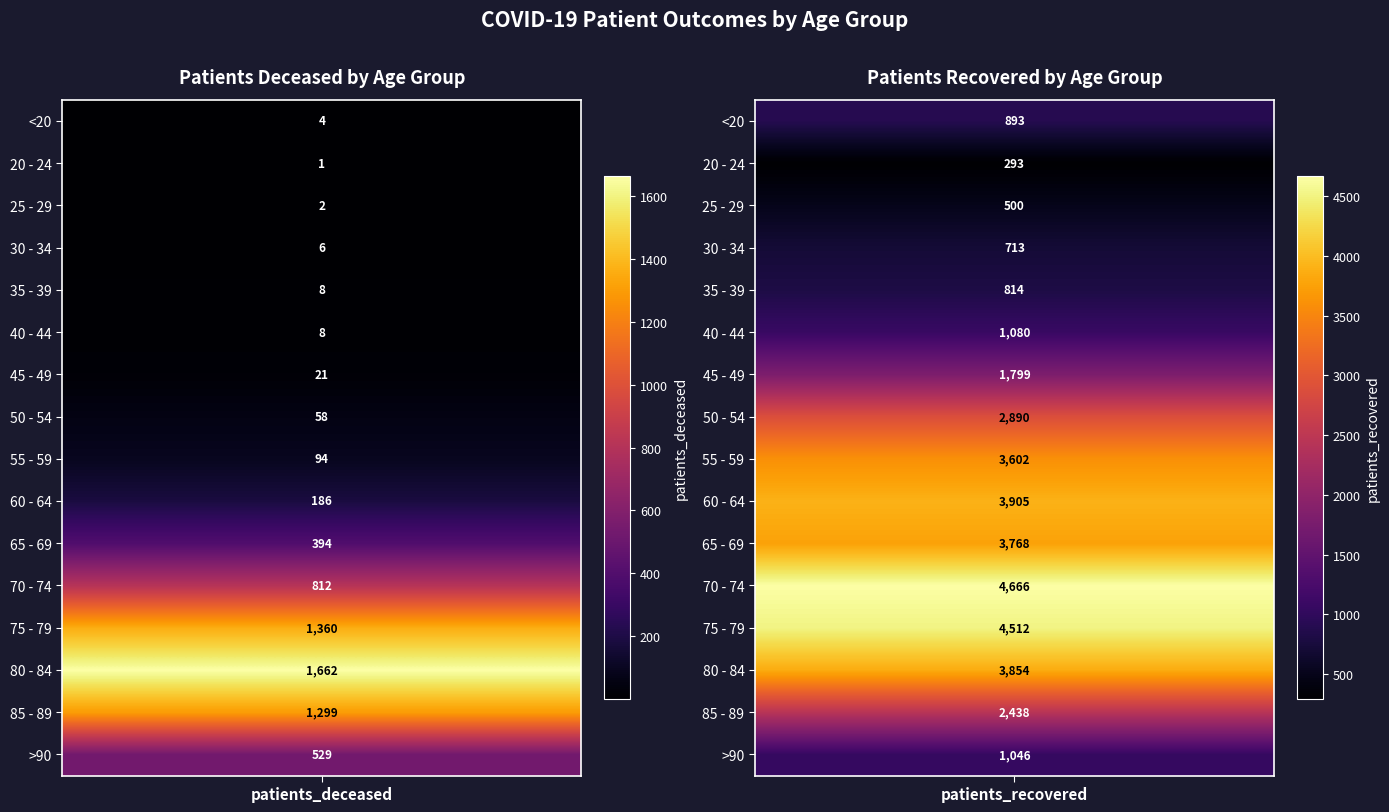

Reading left to right, extract all data points from this chart.

<20: 0=4	1=893
20 - 24: 0=1	1=293
25 - 29: 0=2	1=500
30 - 34: 0=6	1=713
35 - 39: 0=8	1=814
40 - 44: 0=8	1=1080
45 - 49: 0=21	1=1799
50 - 54: 0=58	1=2890
55 - 59: 0=94	1=3602
60 - 64: 0=186	1=3905
65 - 69: 0=394	1=3768
70 - 74: 0=812	1=4666
75 - 79: 0=1360	1=4512
80 - 84: 0=1662	1=3854
85 - 89: 0=1299	1=2438
>90: 0=529	1=1046